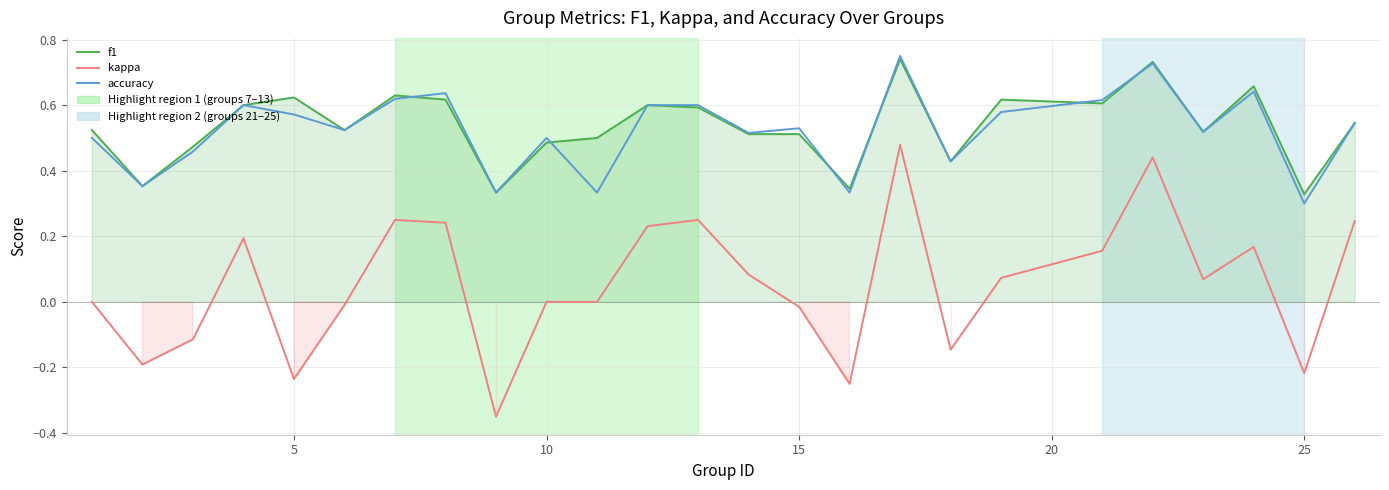

What are all the series names shown in the legend?

f1, kappa, accuracy